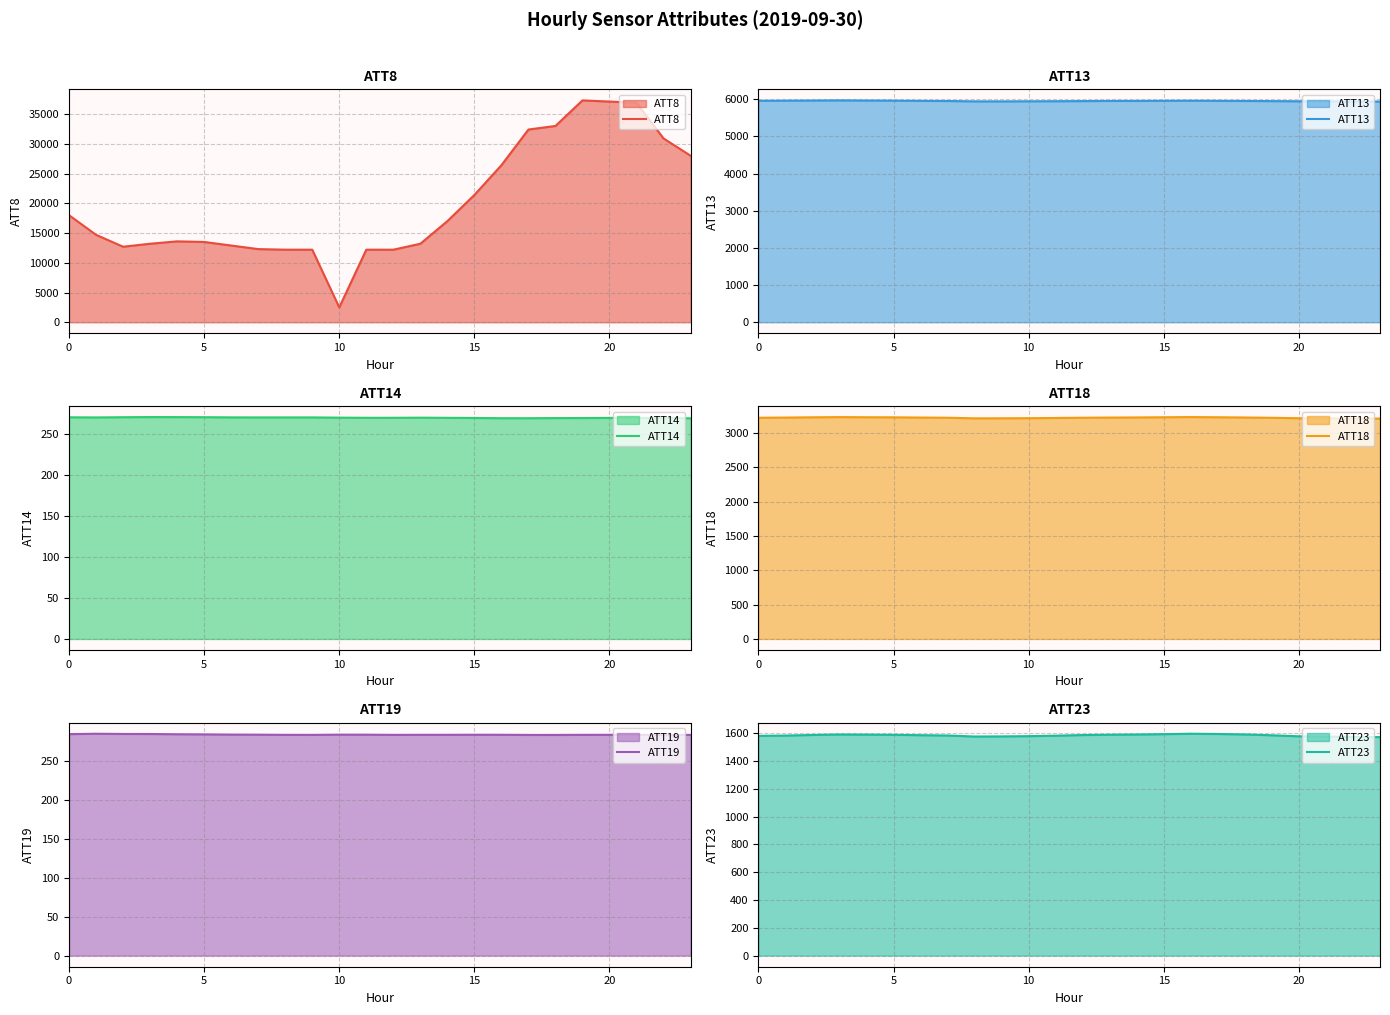

In ATT19, how many points are lower than both neighbors (excluding endpoints)?

5